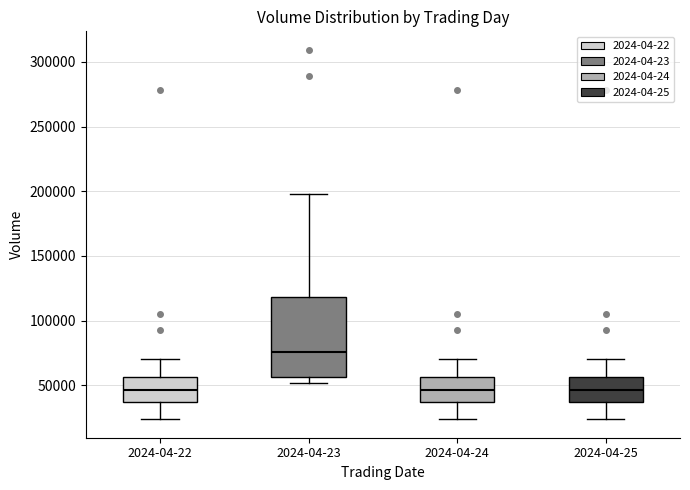

Where is the upper edge of the box for 2024-04-25 on the y-axis? The values are not printed on the chart, so give them approximately, as read against the axis.

55000